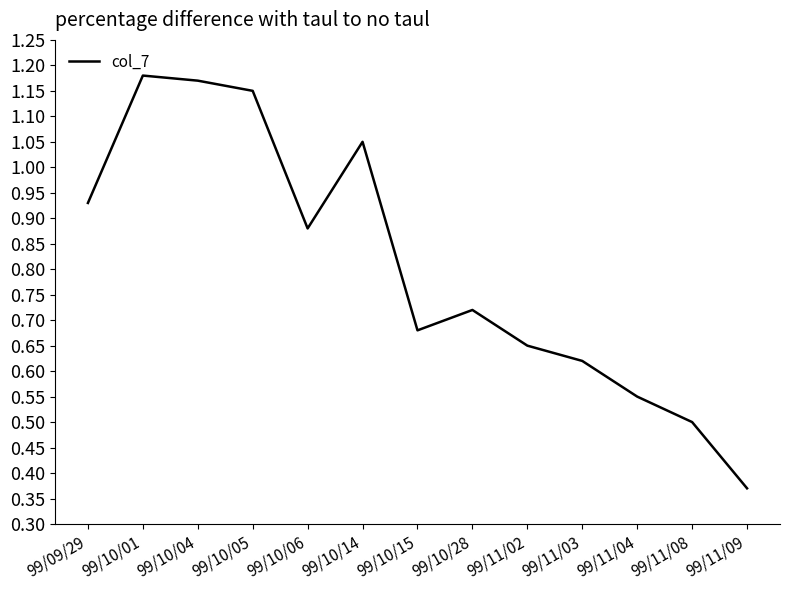

Where is the data nearest to the value 0?

99/11/09